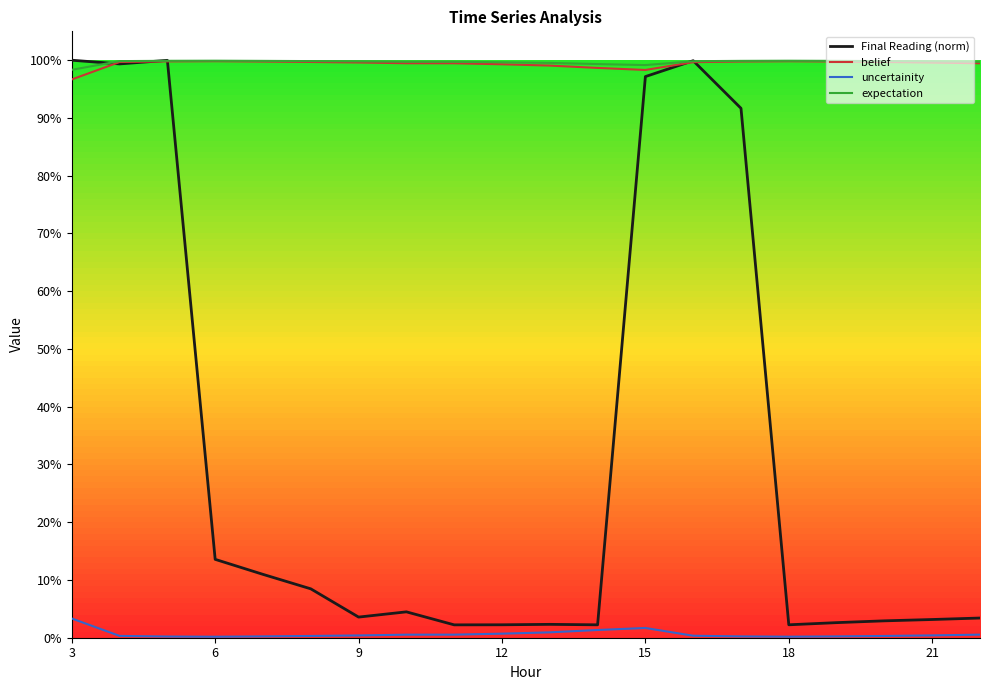

What is the average value of the belief series?

1.0